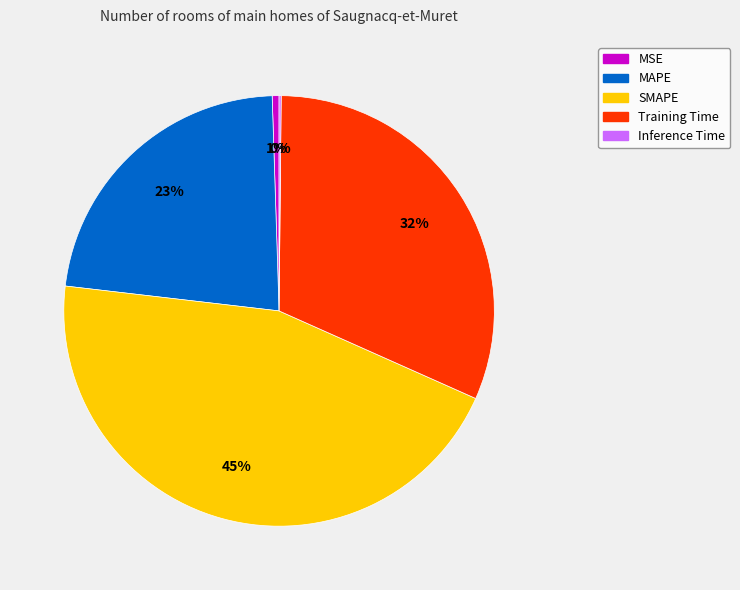

Is the sum of SMAPE and MAPE greater than half?

Yes